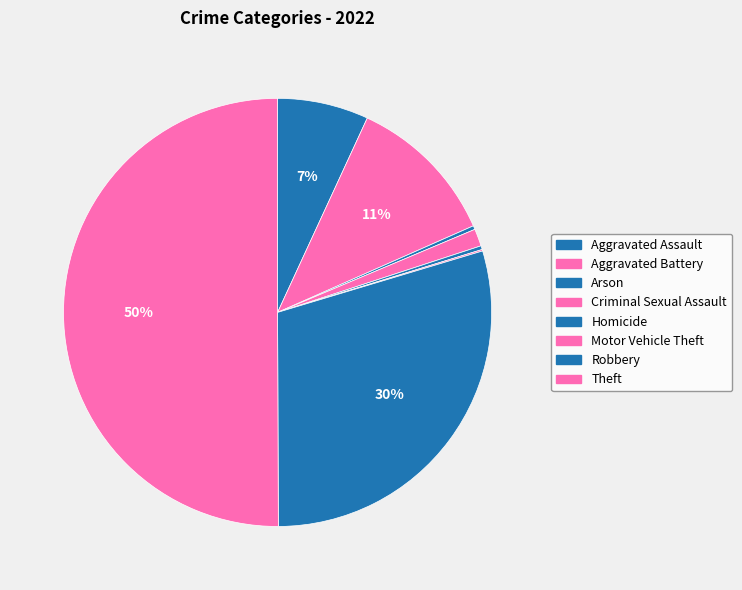

The Robbery slice represents 37% of the pie. True or false?

False